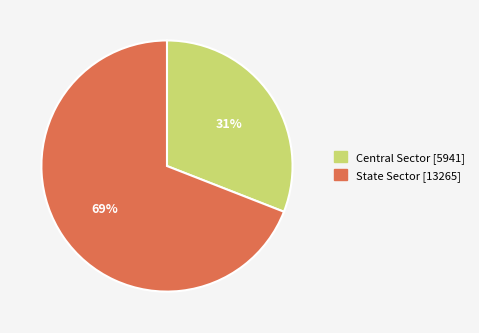

Does any single category account for the majority?

Yes